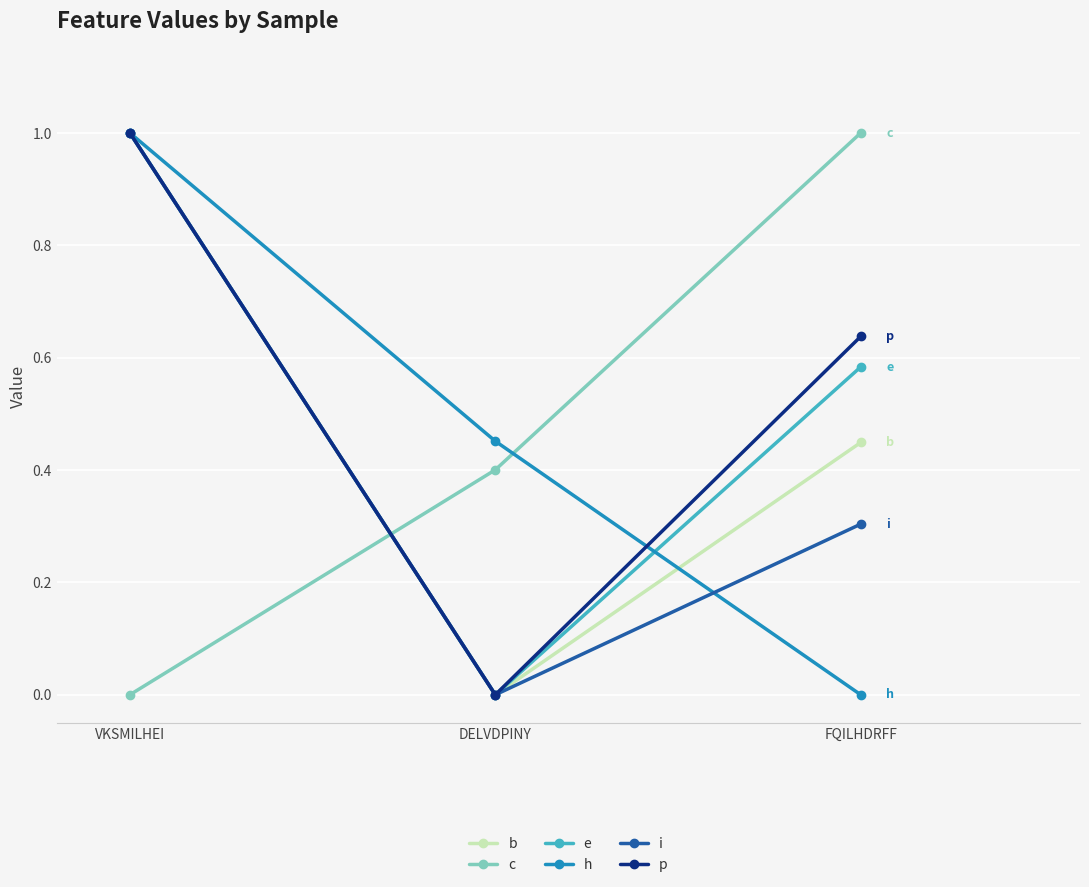

What is the spread (max minus min) of values at VKSMILHEI?

1.0